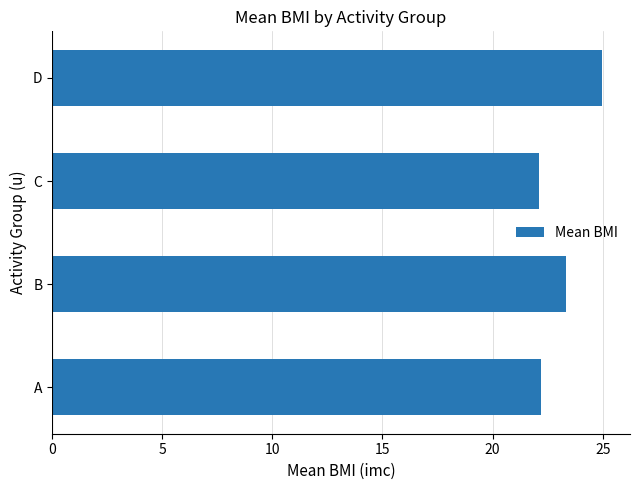

How many bars are there in total?

4